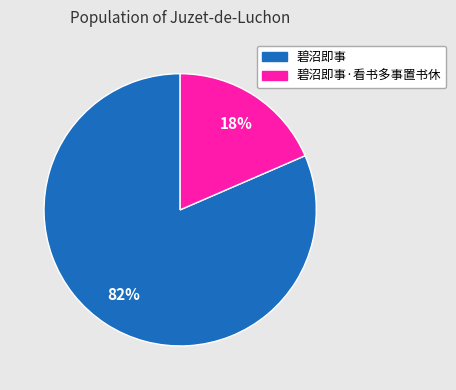

Which slice is the smallest?

碧沼即事·看书多事置书休